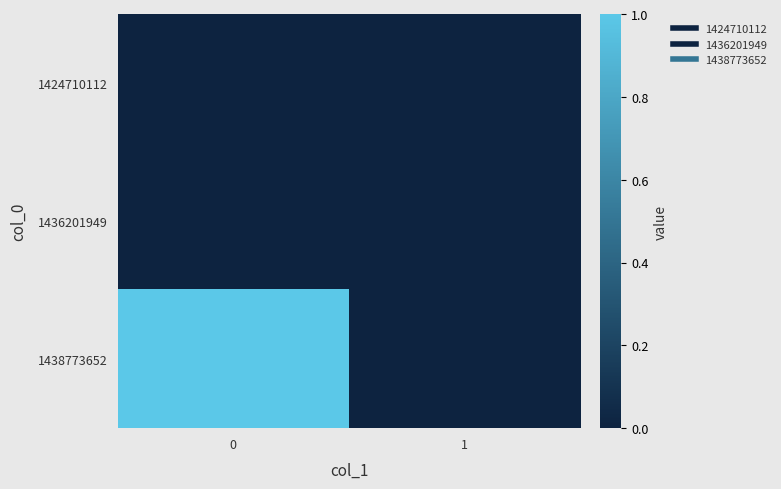

Reading right to left, what are all the values shown in this chart?

1424710112: 1=0	0=0
1436201949: 1=0	0=0
1438773652: 1=0	0=1